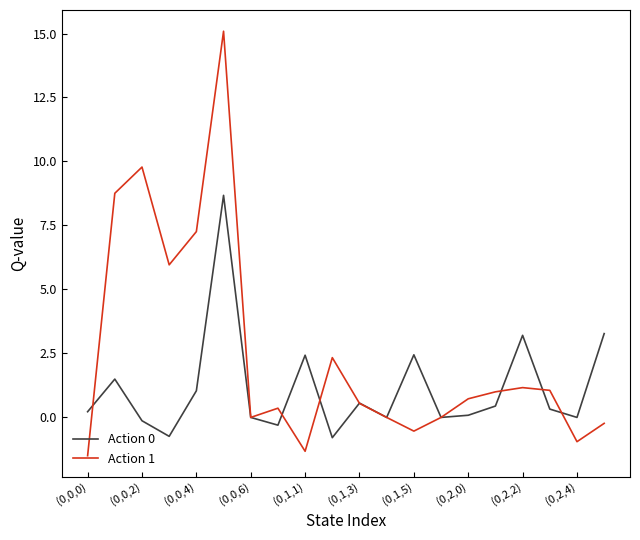

What is the maximum value for Action 1?

15.1